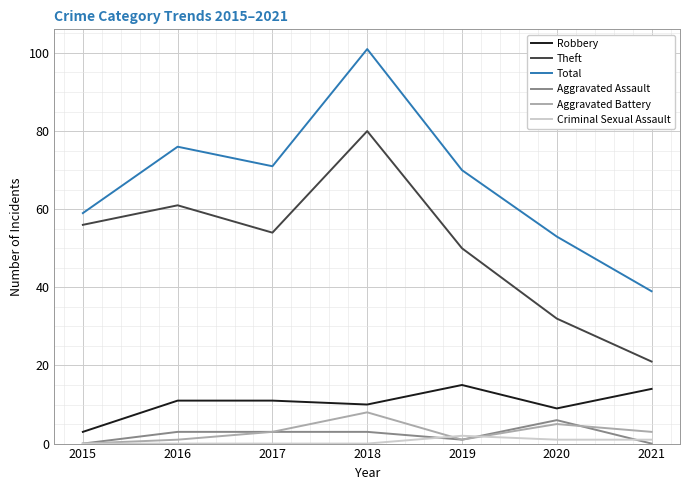

In Total, how many points are lower than both neighbors (excluding endpoints)?

1